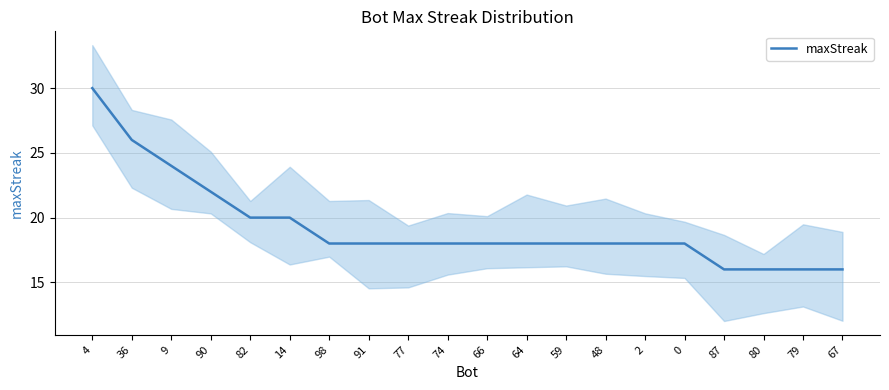

What is the label of the 20th point from the left?

67